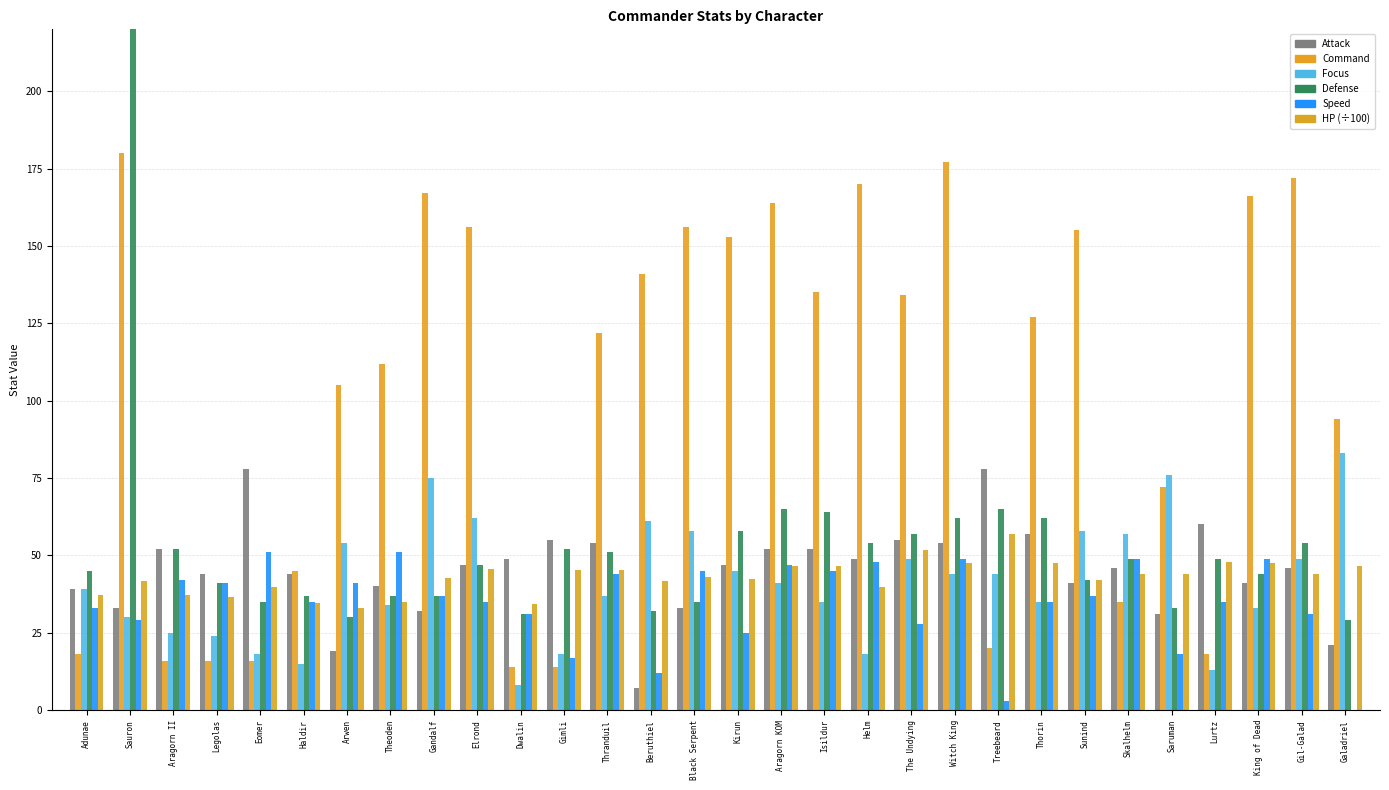

How many values in the Defense series exceed 49?

13